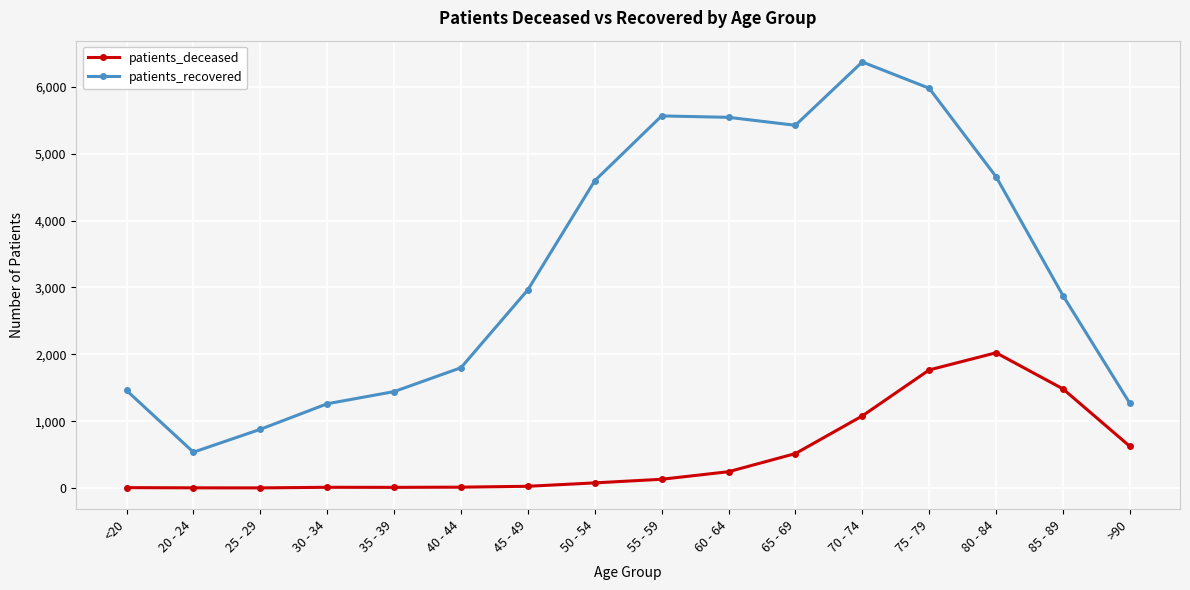

What value does the patients_deceased series have at 45 - 49, to the nearest 50?

50